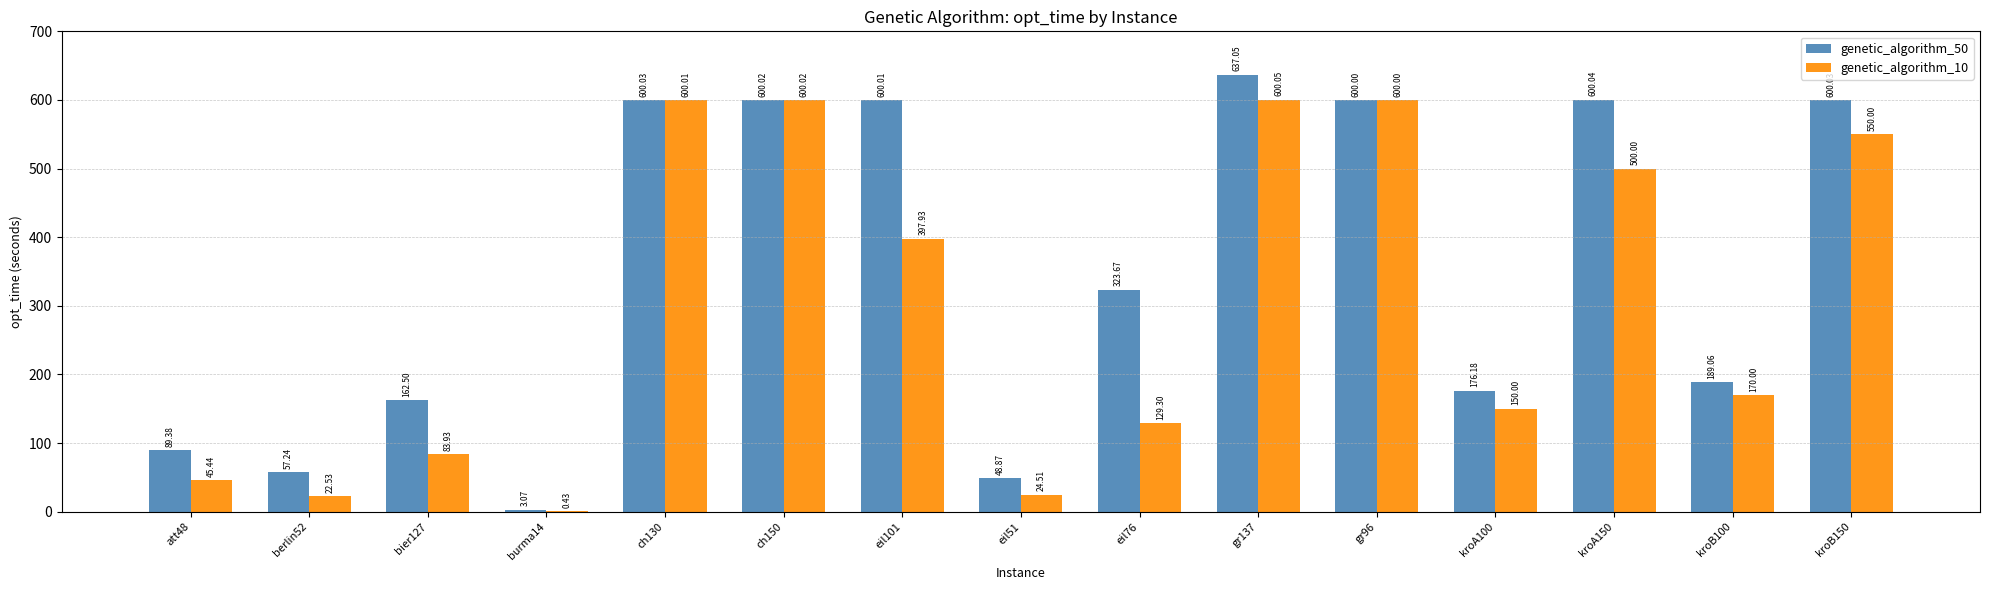

Which series changed the most between att48 and bier127?

genetic_algorithm_50